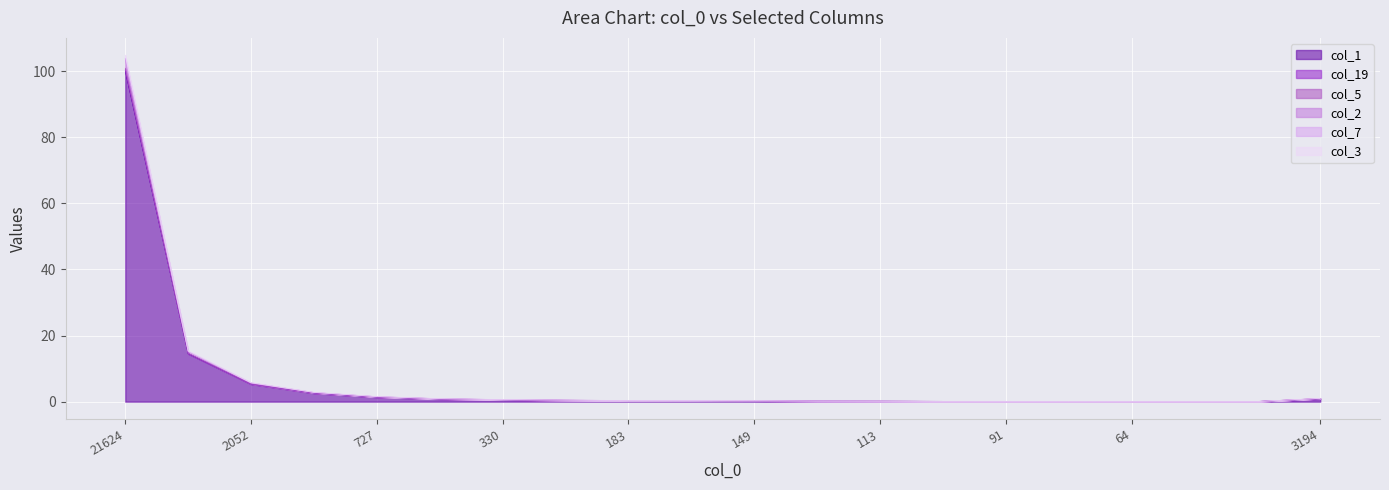

At which category is the sum across all series the highest?

21624